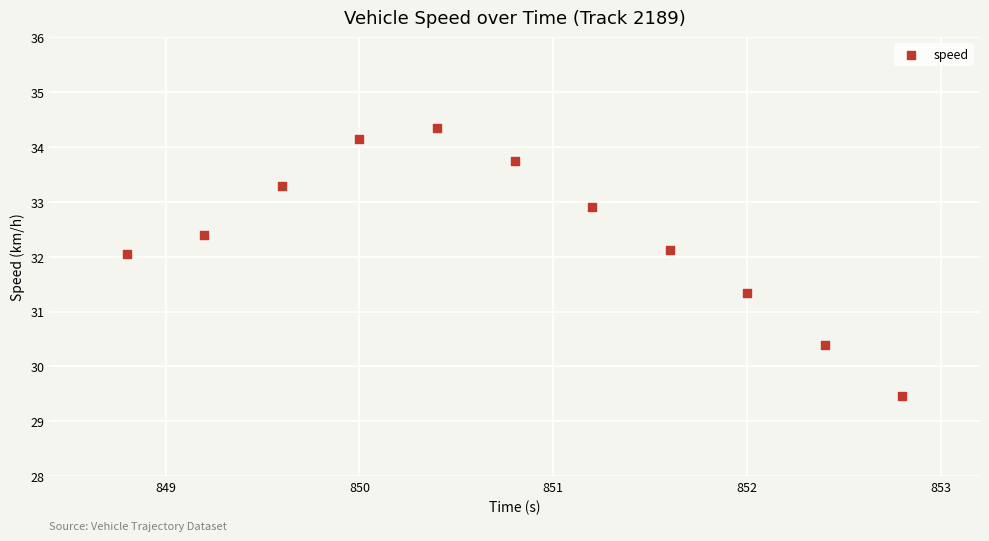

What is the range of Y values (max minus min)?

4.9